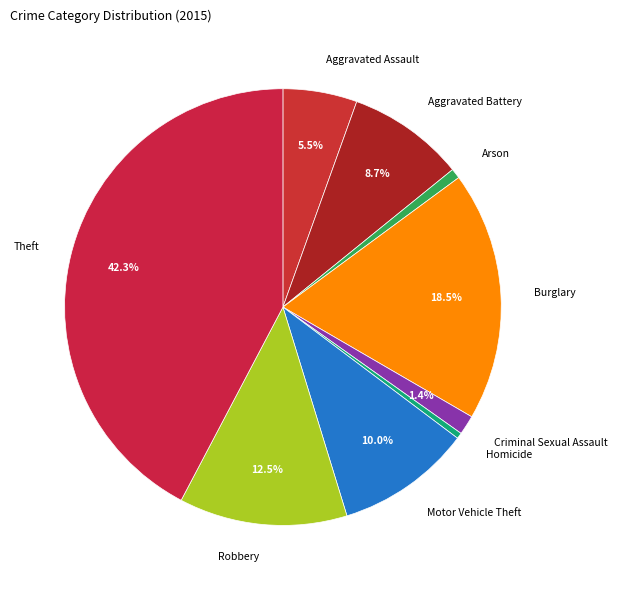

What is the ratio of the value at Theft to the value at Robbery?

3.4